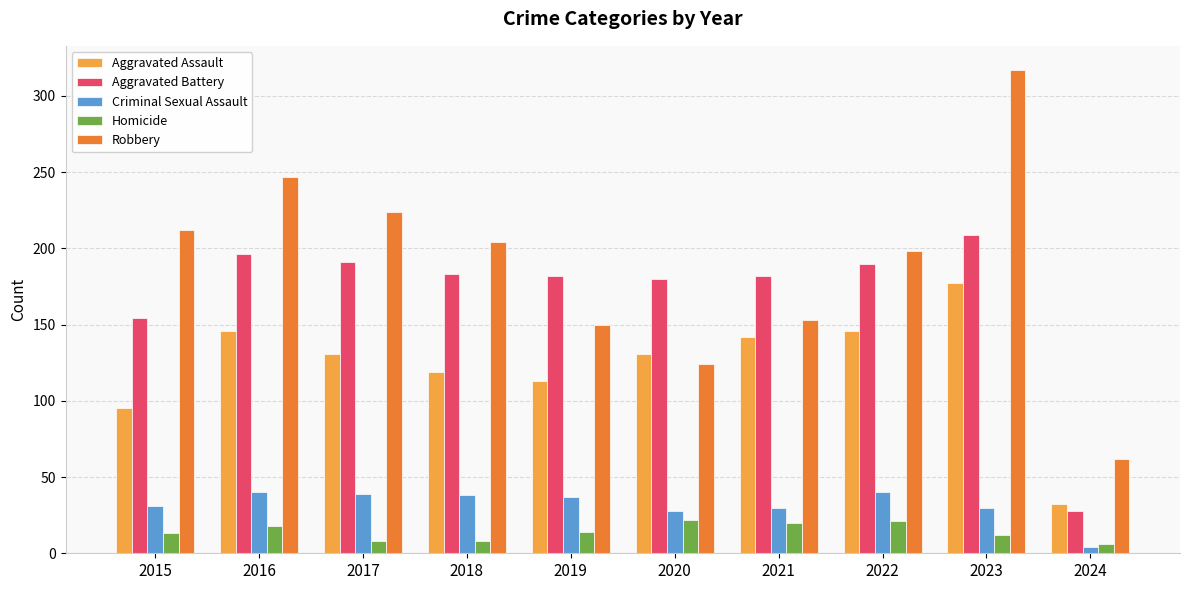

What is the average value of the Homicide series?

14